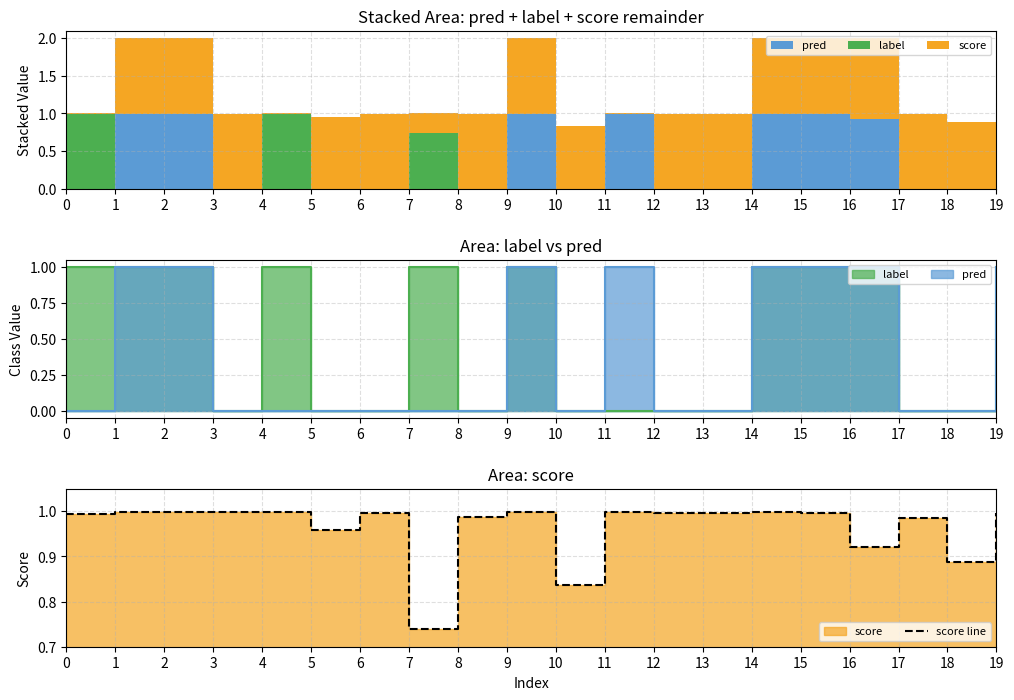

What is the sum of all values?

19.3